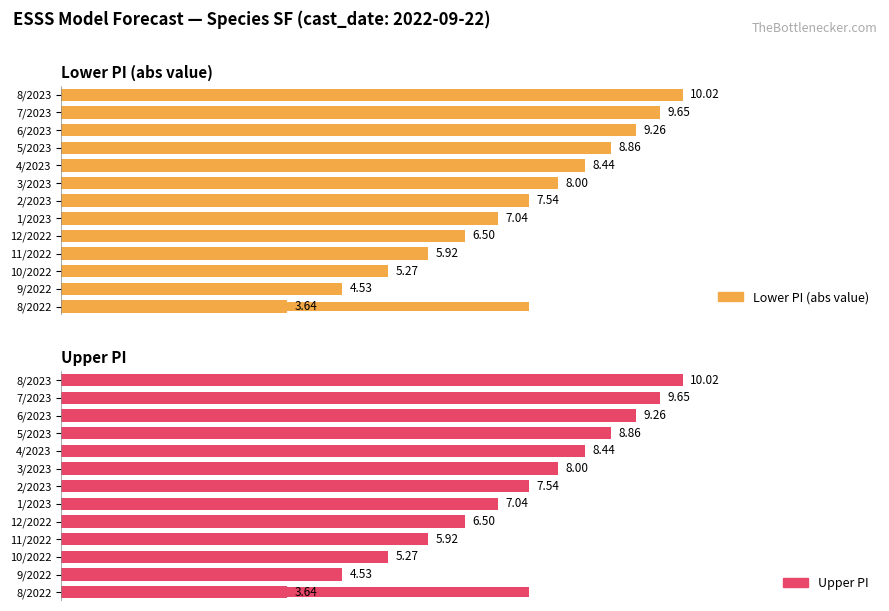

List the series in order of their peak value, lowest first.

Lower PI (abs value), Upper PI